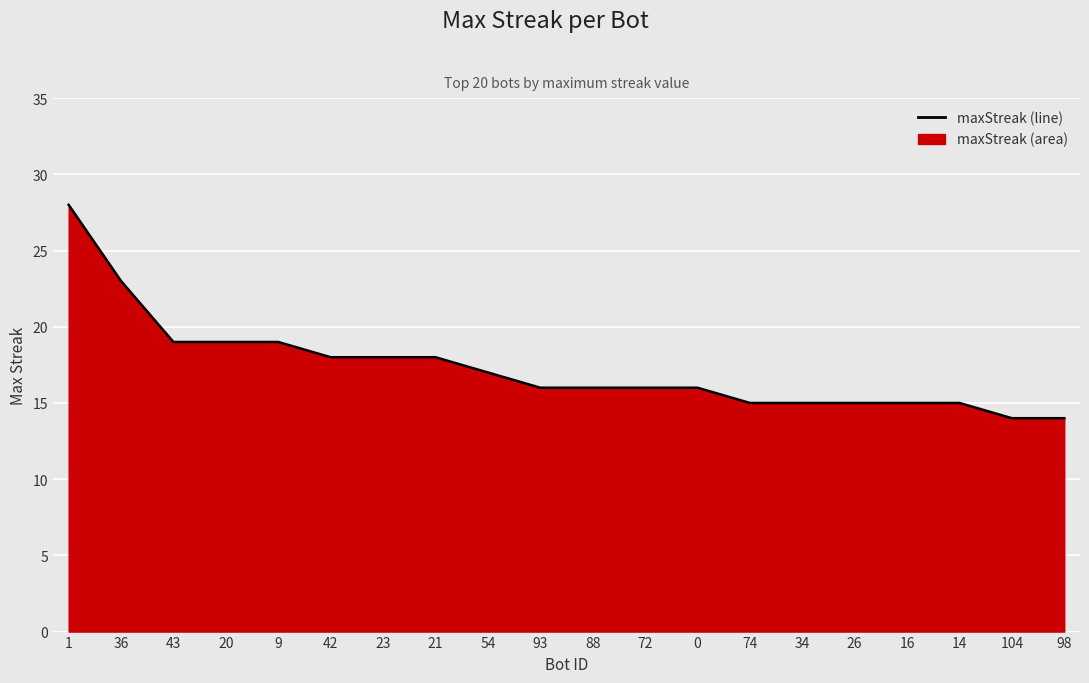

Does the chart display data point markers on the line(s)?

No